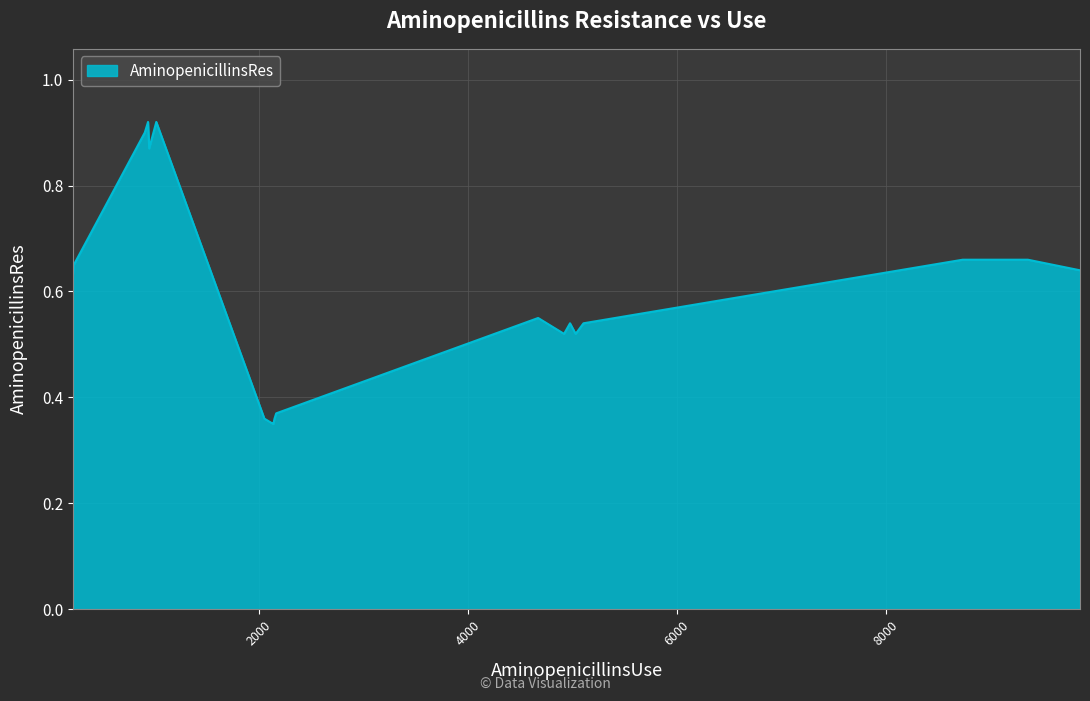

What is the difference between the maximum and minimum values?

0.6